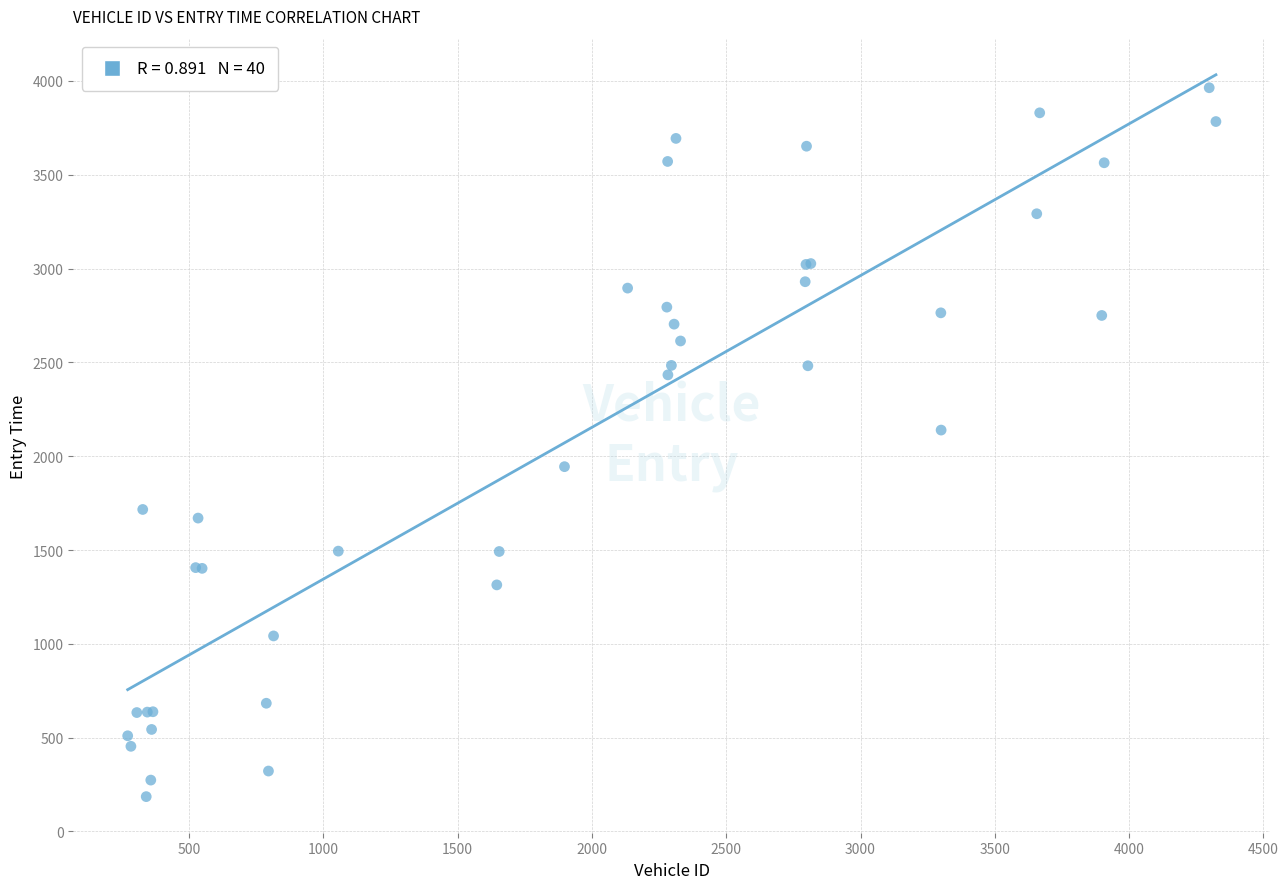

What Y value in the scatter plot is closest to 2074?

2139.2